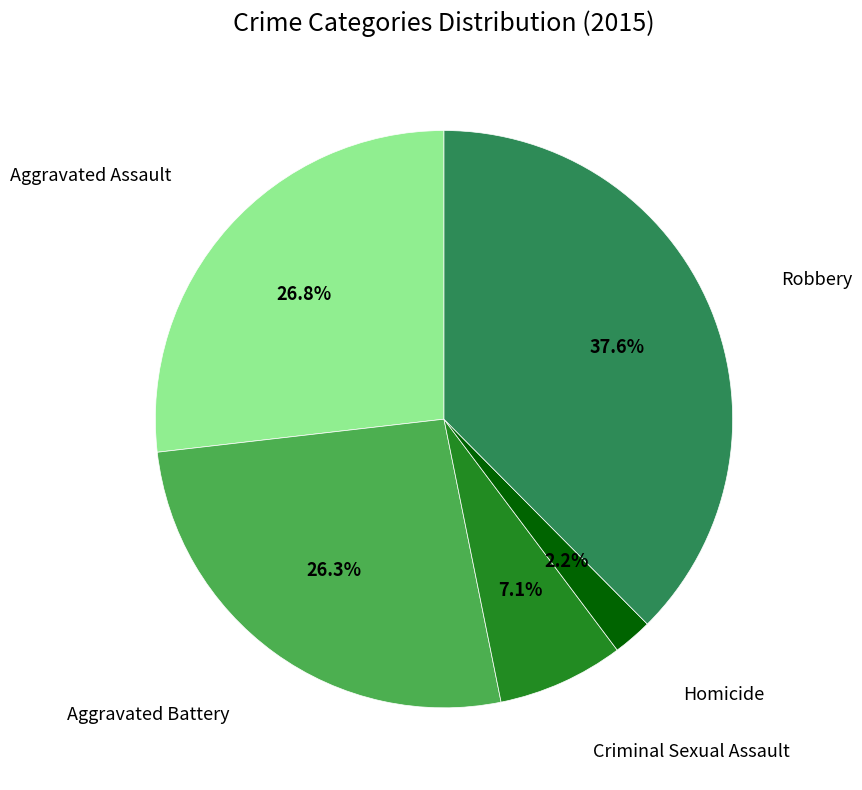

To the nearest percent, what is the difference between the largest and smallest slice percentages?

35%